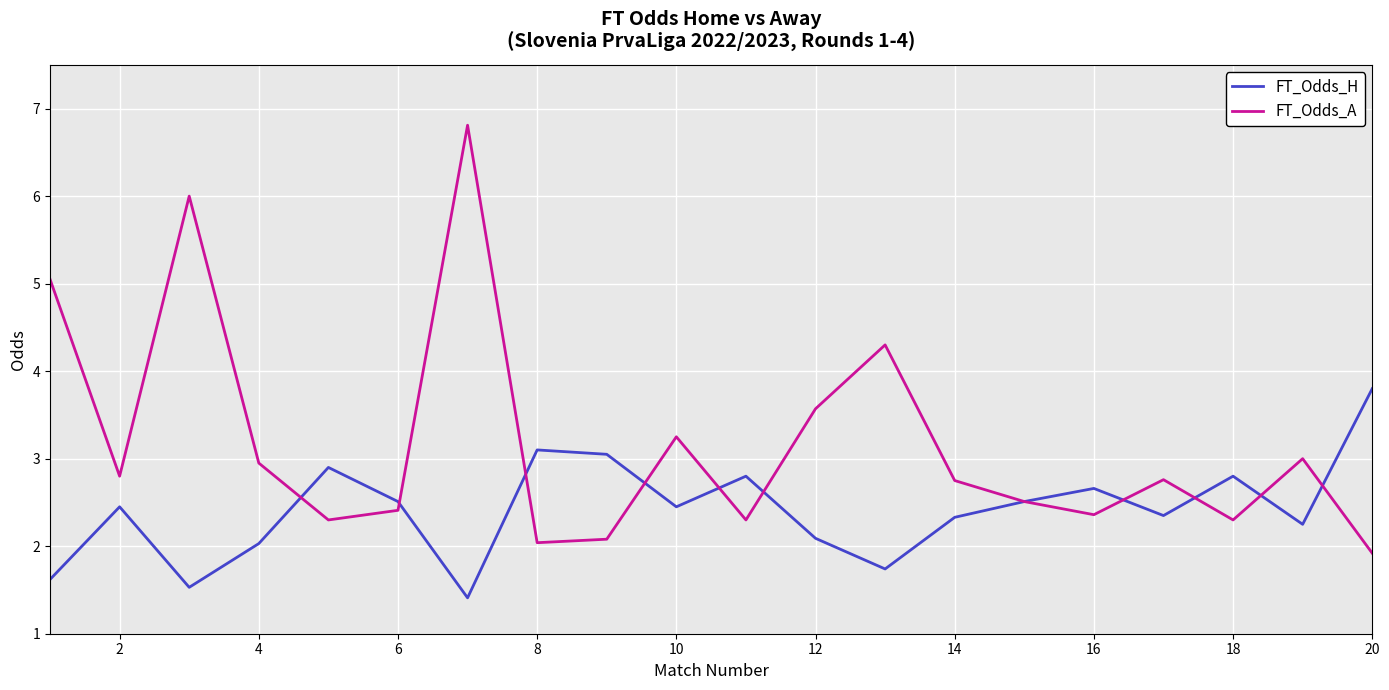

Which series has the widest spread of values?

FT_Odds_A